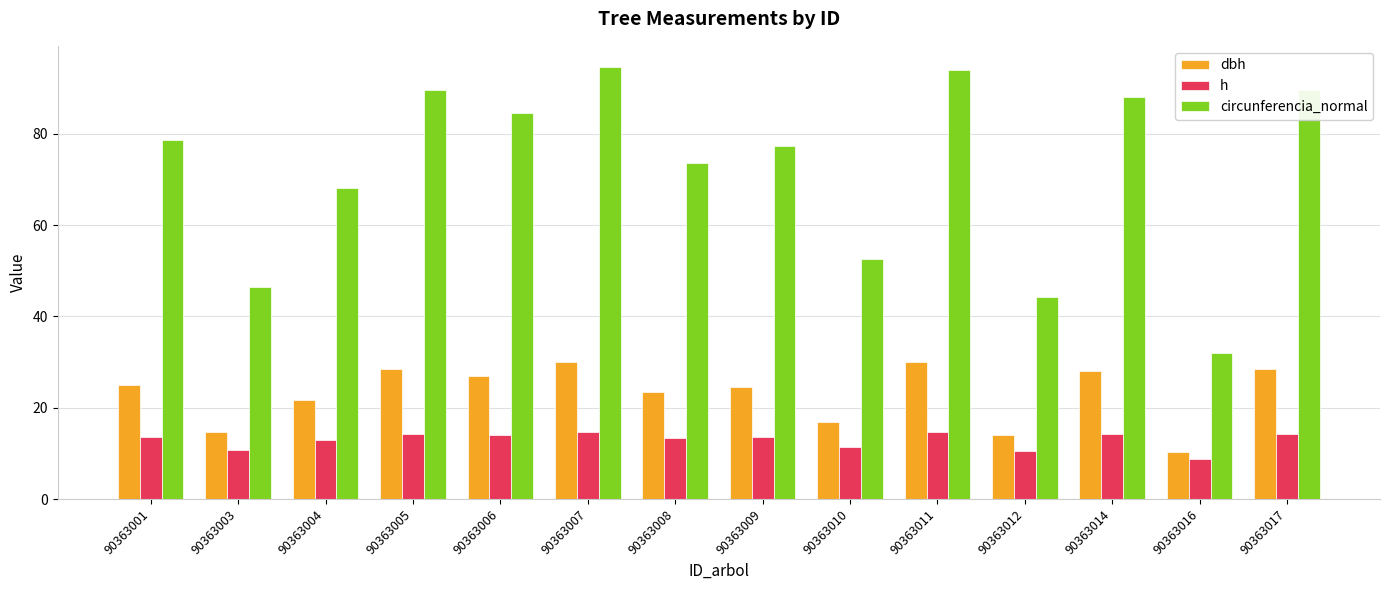

What is the value of the dbh bar at the 10th from the left?

29.9